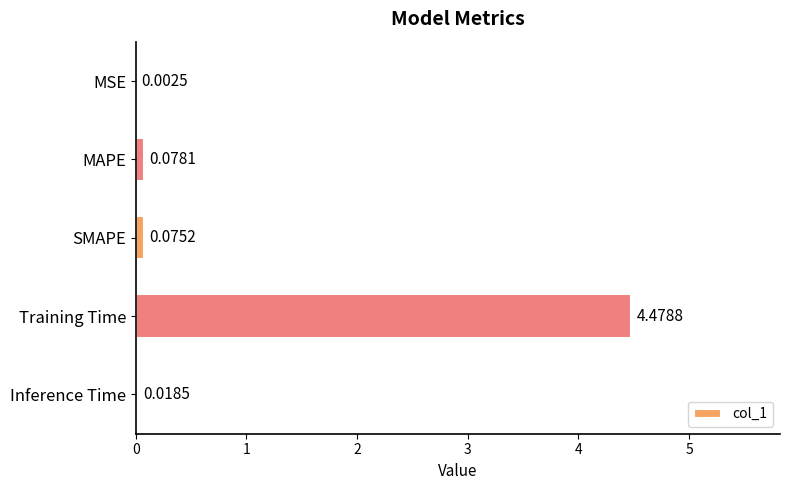

Which has a higher value, SMAPE or Training Time?

Training Time